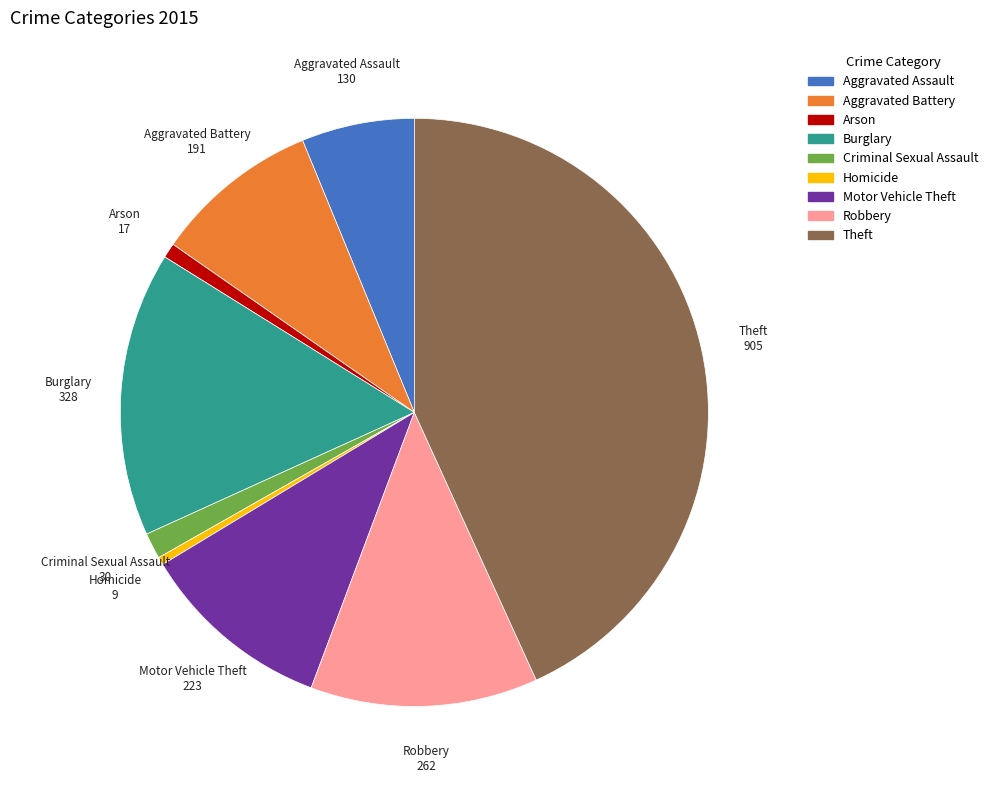

What is the ratio of the value at Robbery to the value at Aggravated Battery?

1.4